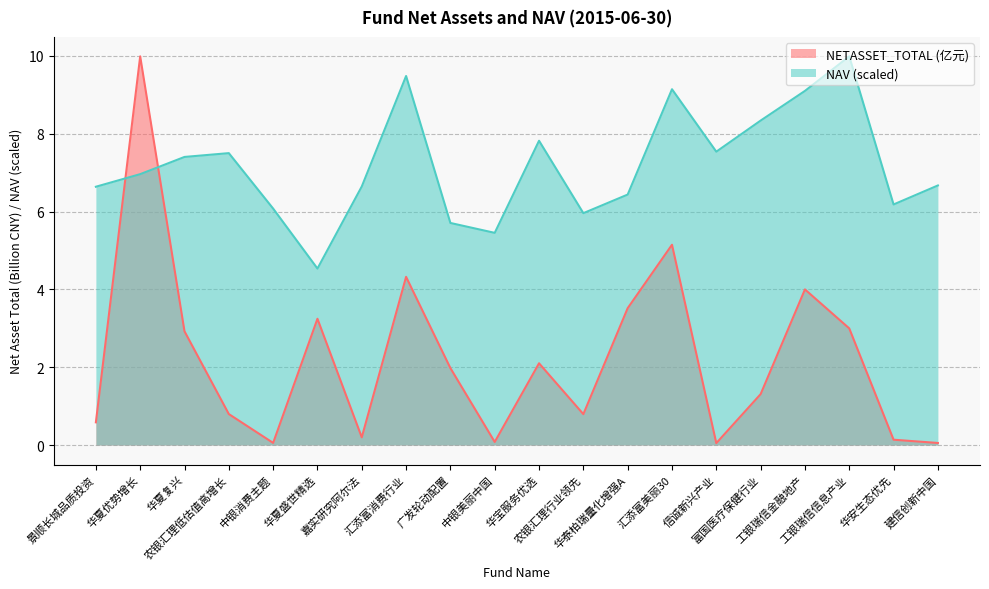

Is it true that NETASSET_TOTAL equals 2.1 at 华宝服务优选?

True